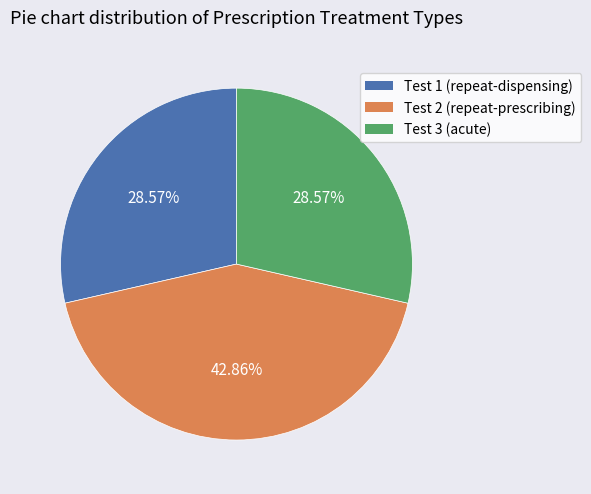

Between Test 1 (repeat-dispensing) and Test 2 (repeat-prescribing), which is larger?

Test 2 (repeat-prescribing)